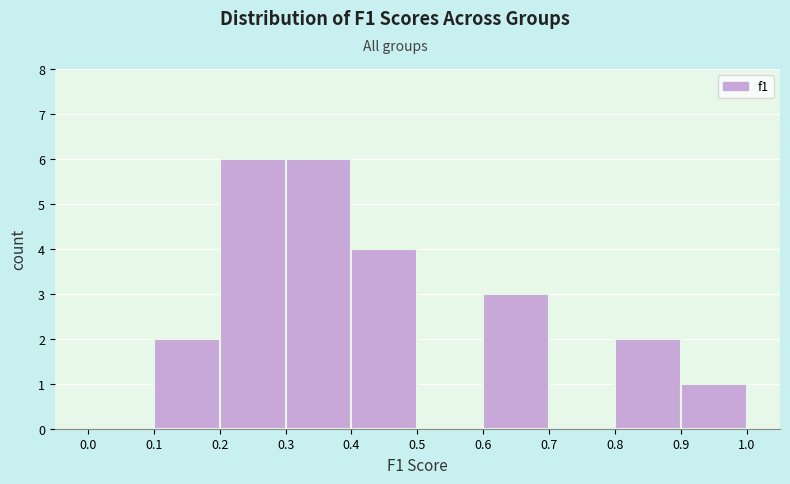

What is the height of the bar covering 0.3 to 0.4 on the x-axis? The values are not printed on the chart, so give them approximately, as read against the axis.

6